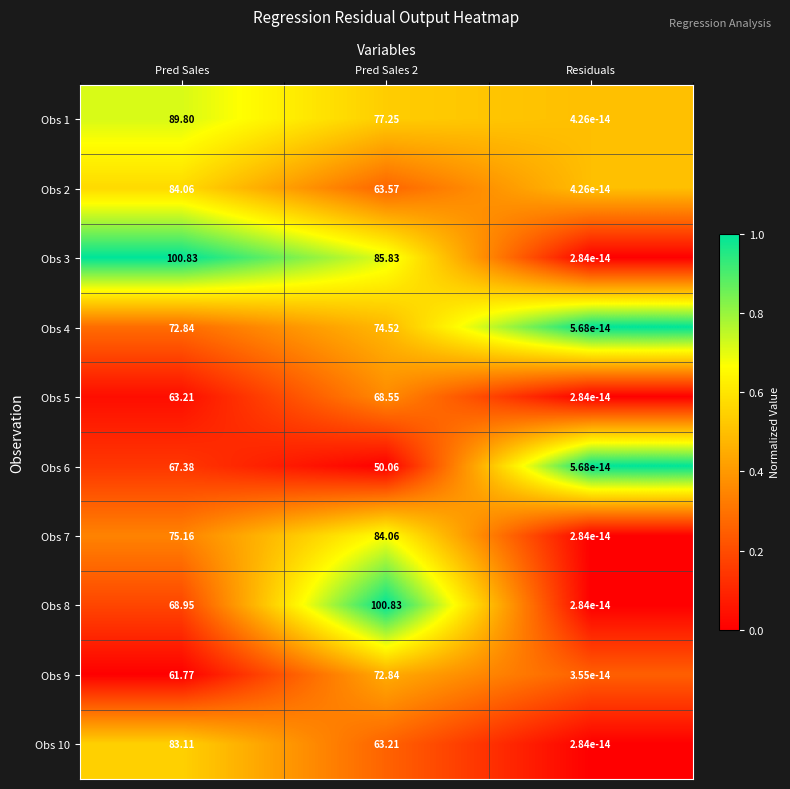

At which label does Obs 1 reach its peak?

Pred Sales